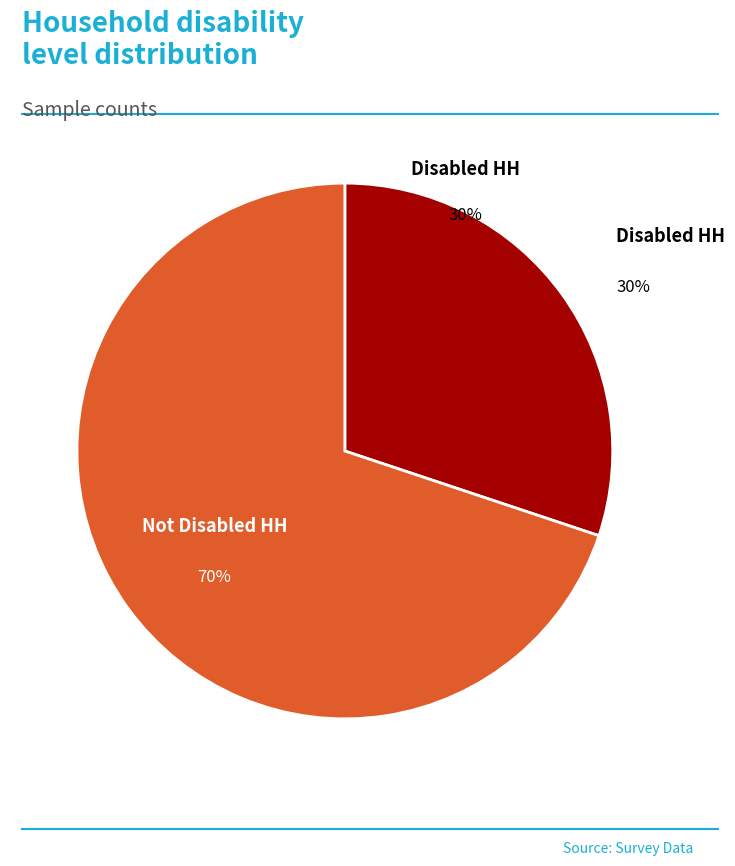

To the nearest percent, what portion does Disabled HH represent?

30%